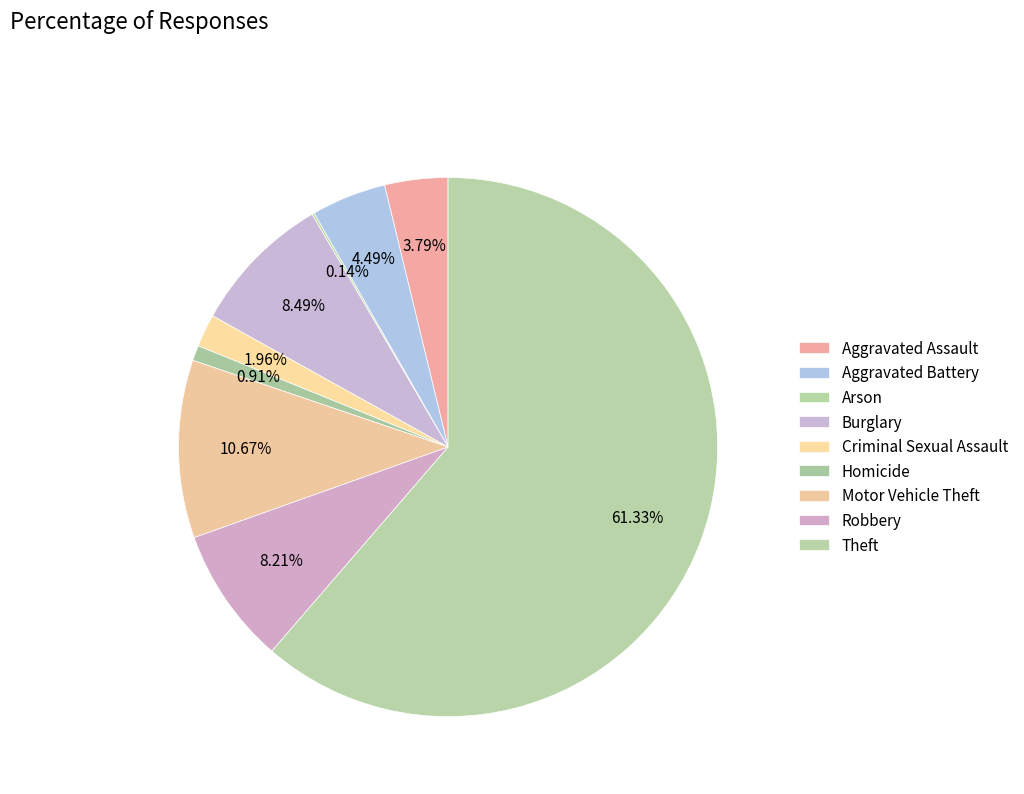

What is the largest slice in the pie chart?

Theft